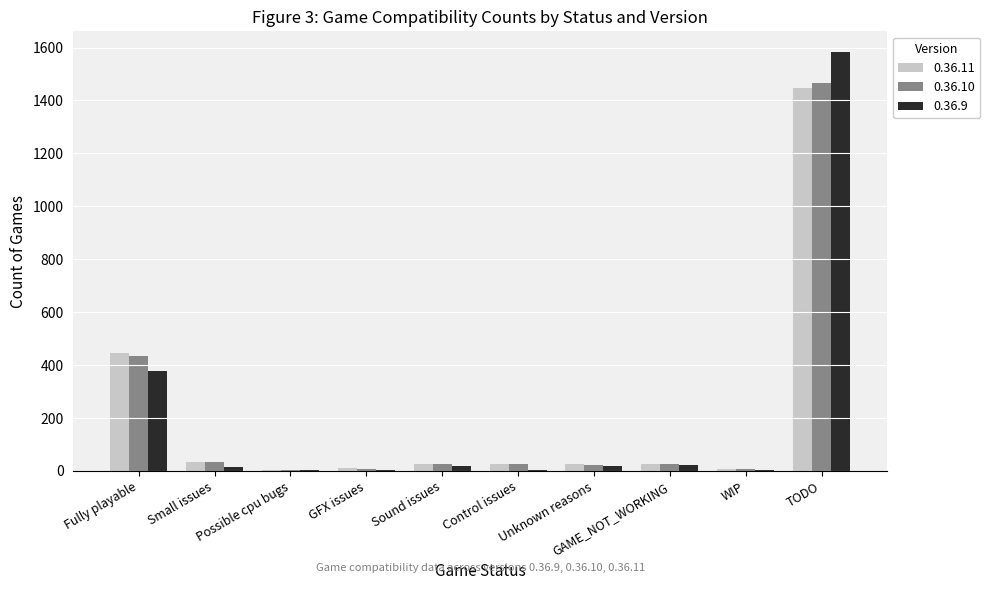

What is the average value of the 0.36.9 series?

205